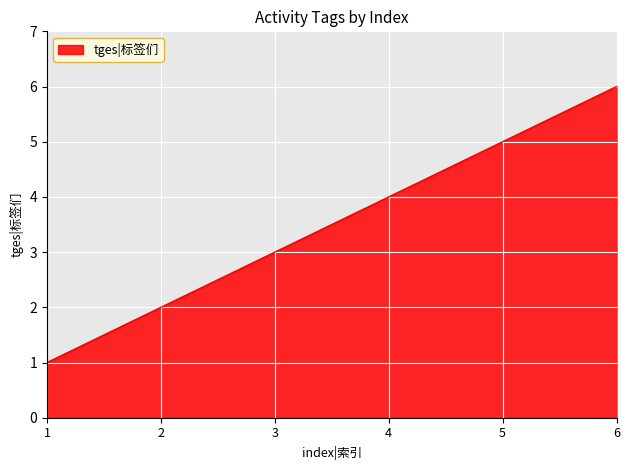

Reading right to left, what are all the values shown in this chart?

6	5	4	3	2	1